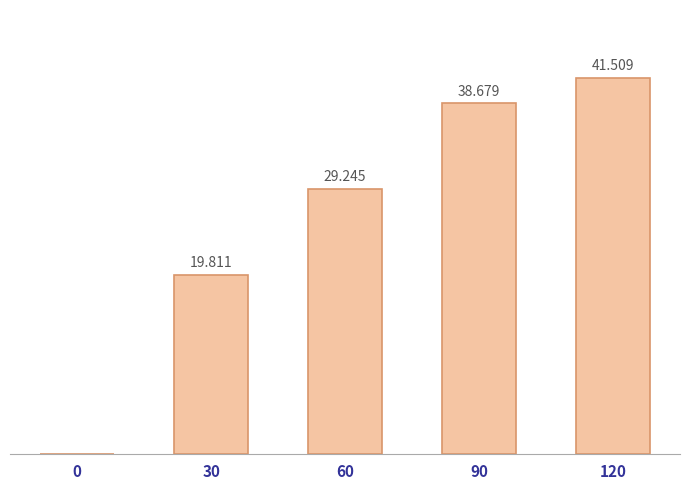

List the labels in order of value, smallest first.

0, 30, 60, 90, 120